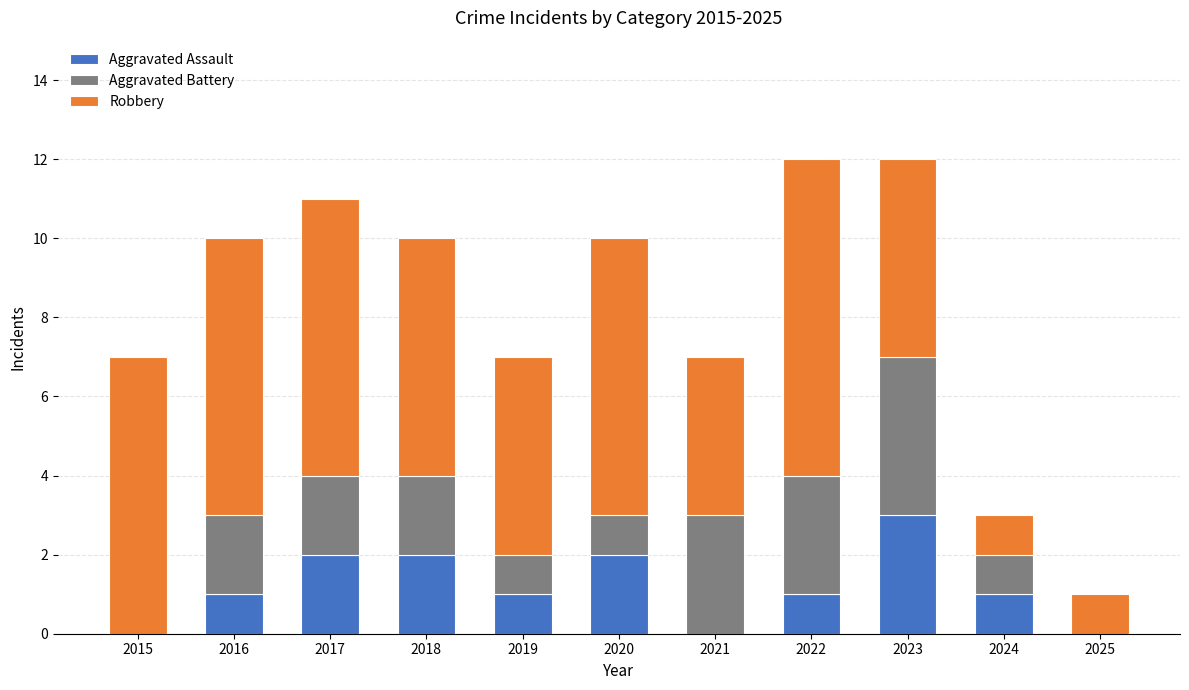

True or false: Aggravated Assault has a value of -1 at 2015.

False